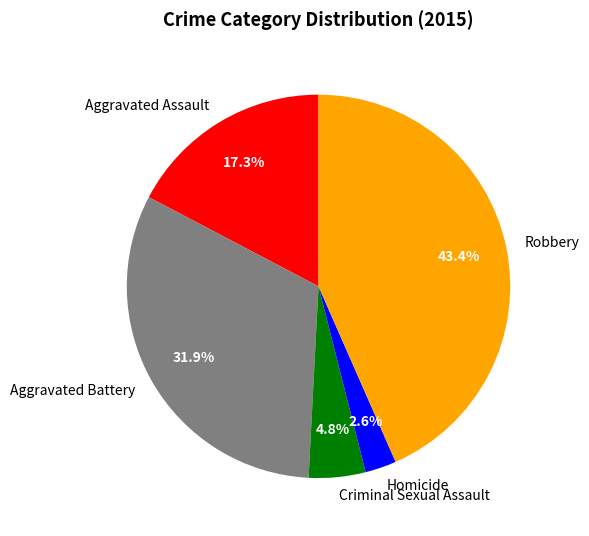

True or false: Aggravated Battery accounts for 32% of the total.

True